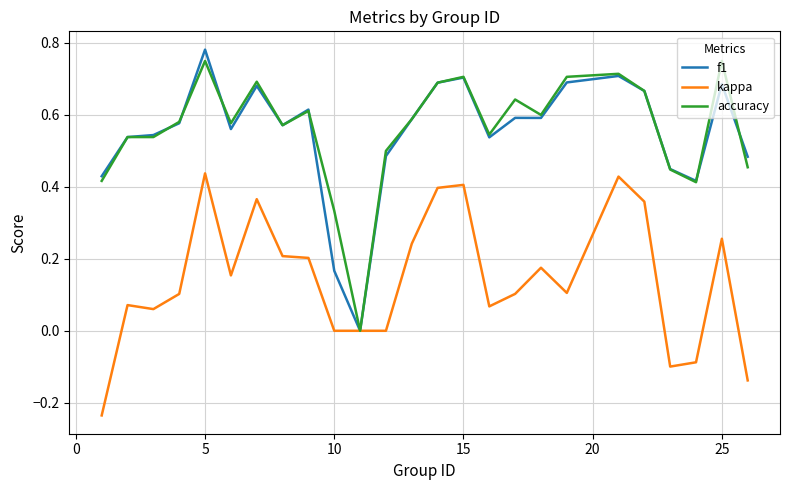

Does the chart have visible grid lines?

Yes